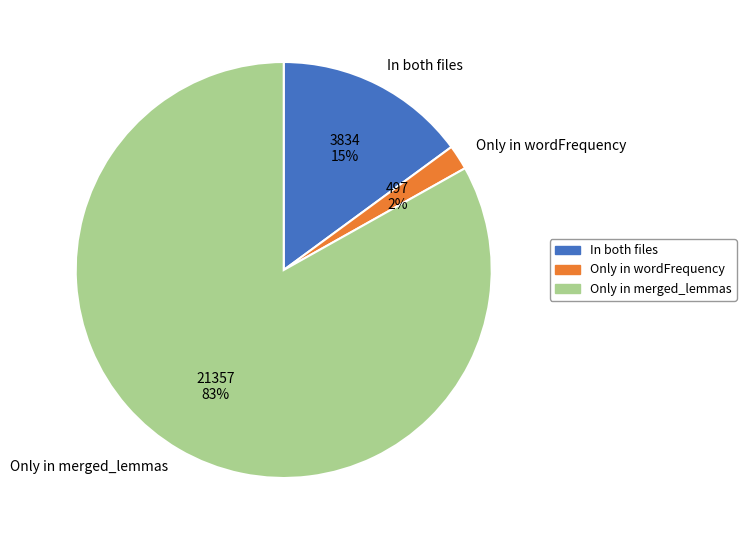

To the nearest percent, what is the difference between the In both files and Only in wordFrequency slice percentages?

13%